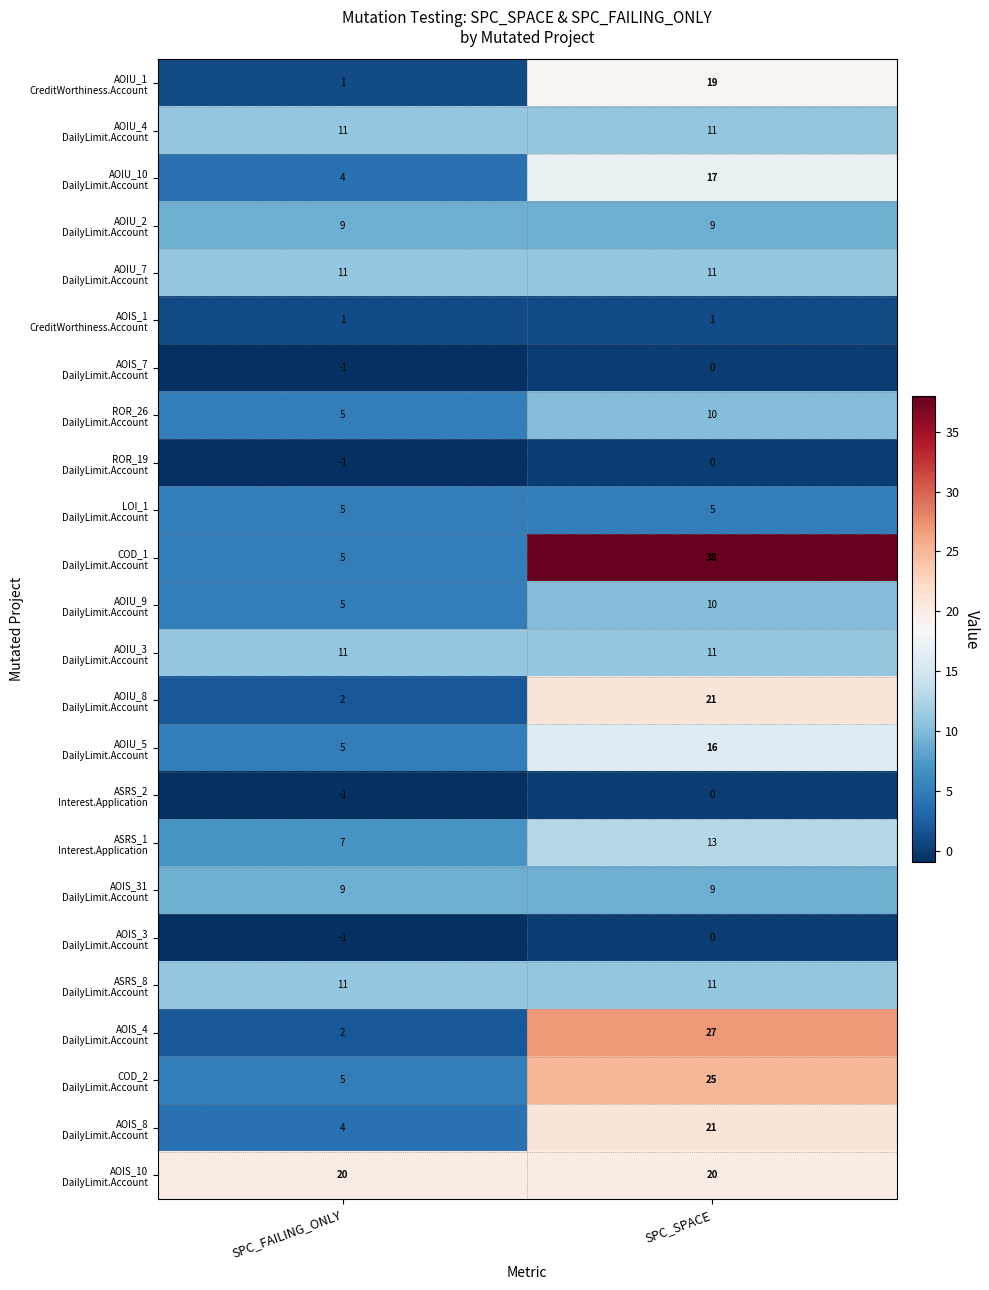

How many categories are shown in the chart?

2